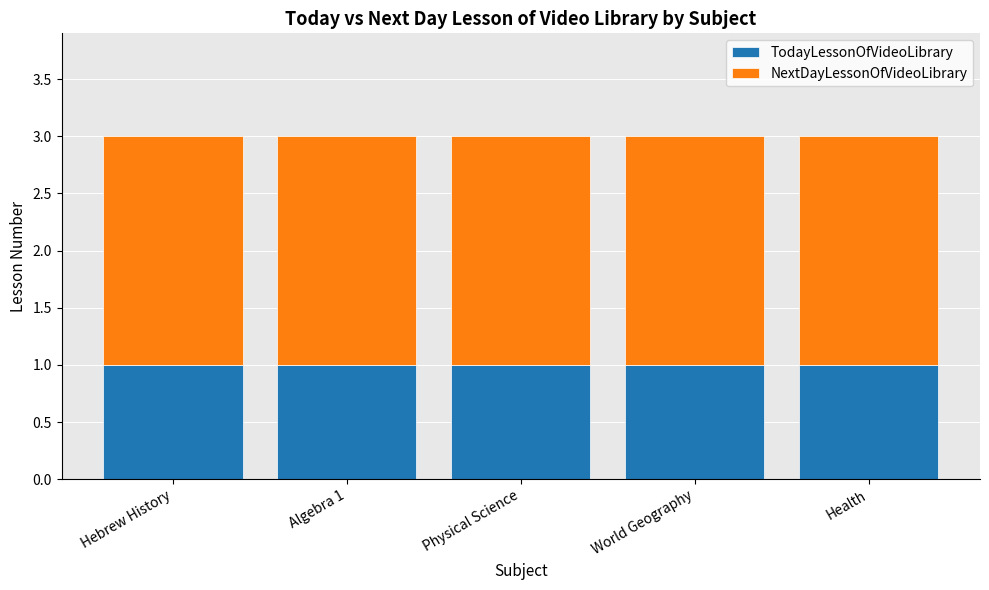

What is the total value across all series at Health?

3